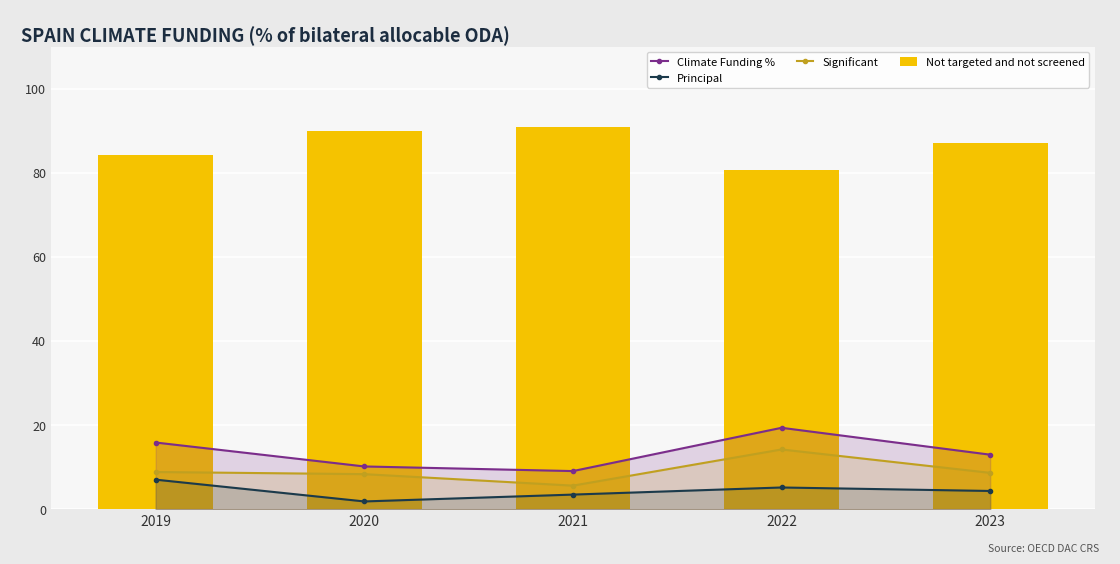

What is the greatest value displayed?

91.0